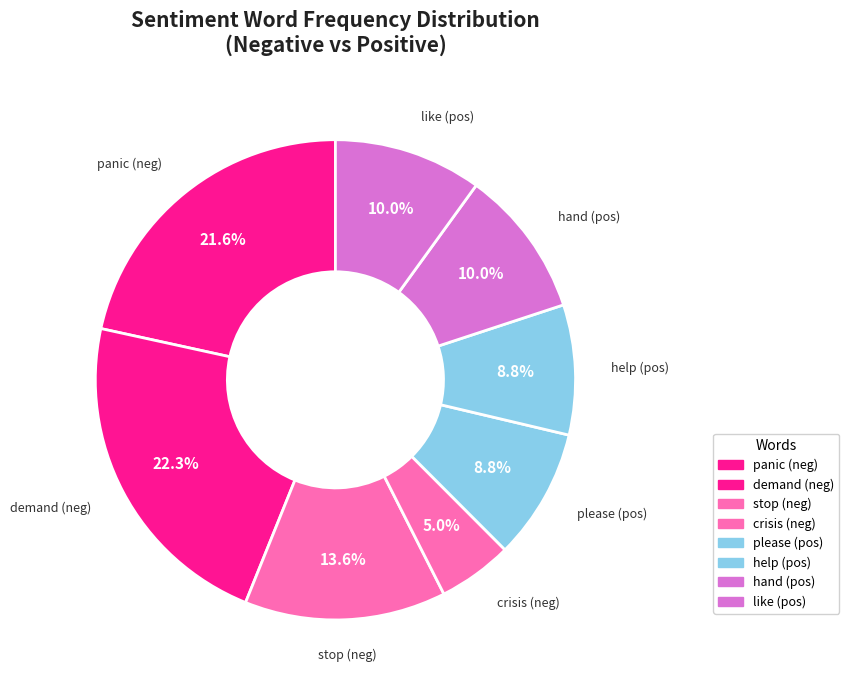

Which category has the biggest portion of the pie?

demand